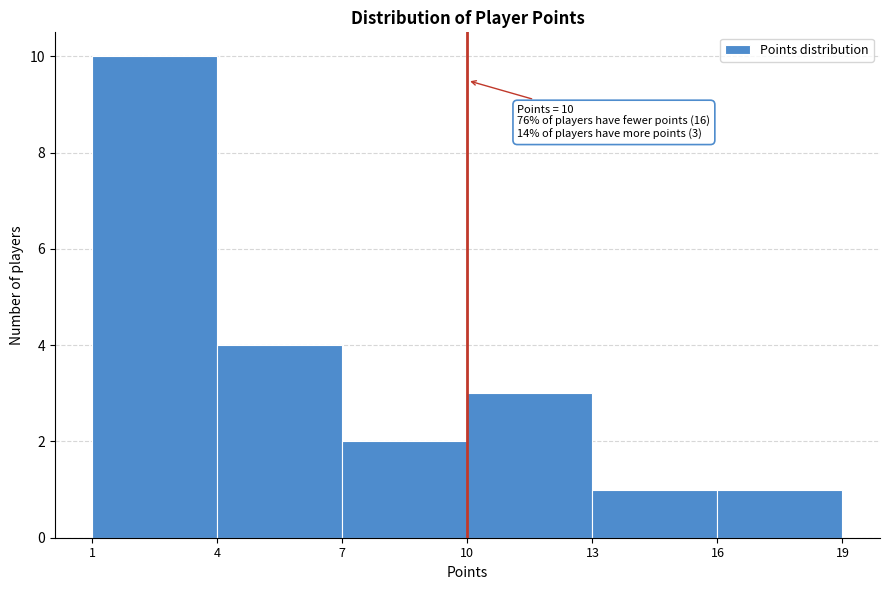

Over which range of the x-axis is the bar tallest?

1 to 4